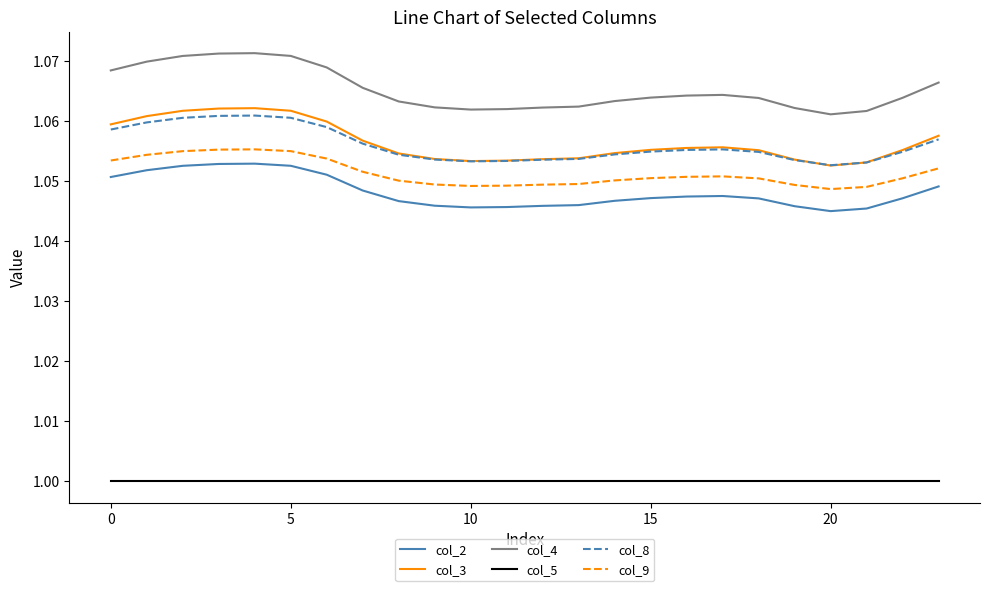

True or false: col_3 and col_2 intersect in this chart.

False